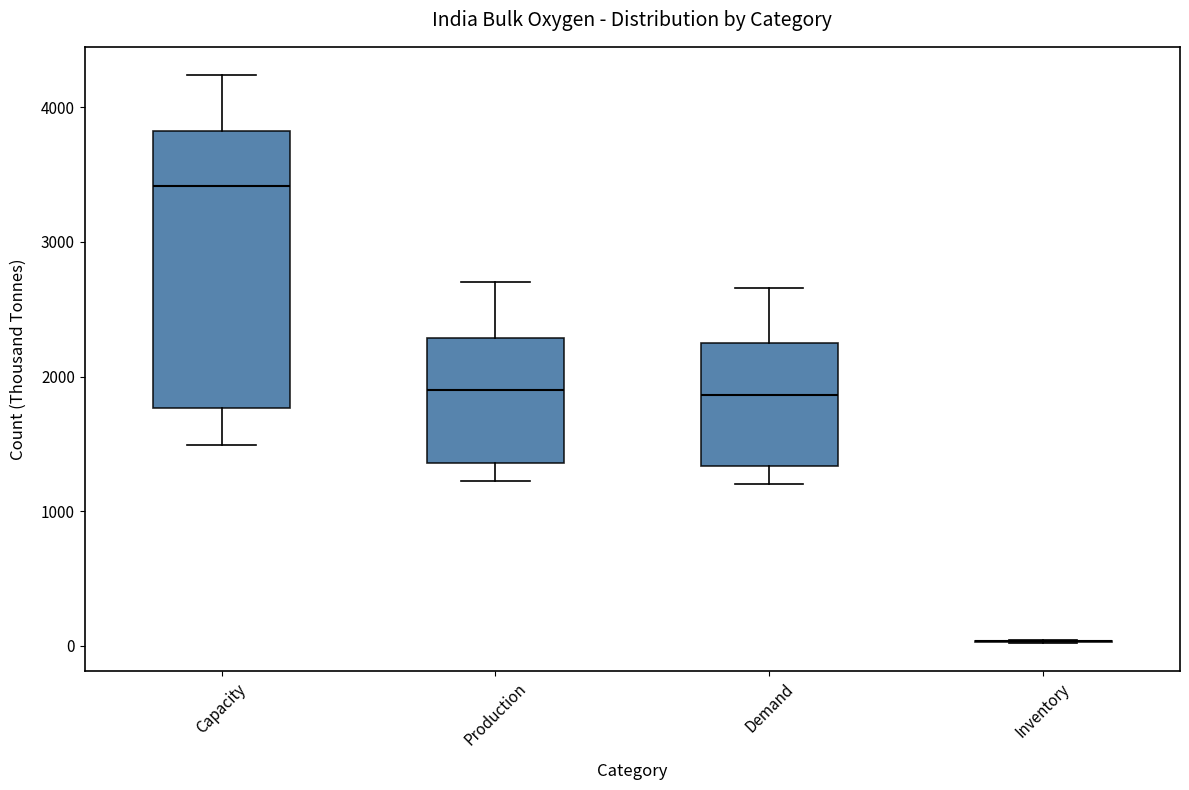

Reading left to right, transcribe this box plot: for each box, give where its median line is, the range the box spans, and where its two whiskers end, as read against the y-axis. The values are not printed on the chart, so give them approximately, as read against the axis.

Capacity: median 3400, box 1800 to 3800, whiskers 1500 to 4200
Production: median 1900, box 1400 to 2300, whiskers 1200 to 2700
Demand: median 1900, box 1300 to 2200, whiskers 1200 to 2700
Inventory: box collapsed to a line at 0, whiskers 0 to 0